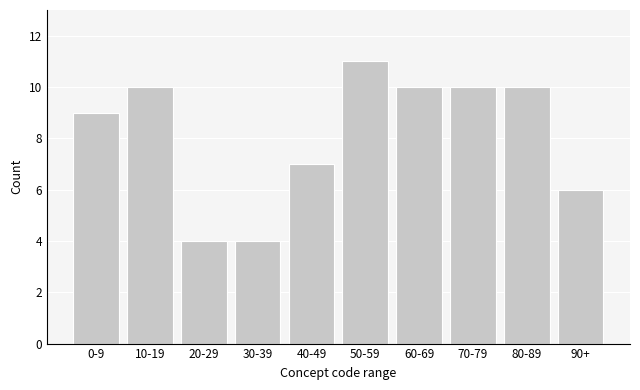

Reading left to right, extract all data points from this chart.

0-9=9	10-19=10	20-29=4	30-39=4	40-49=7	50-59=11	60-69=10	70-79=10	80-89=10	90+=6